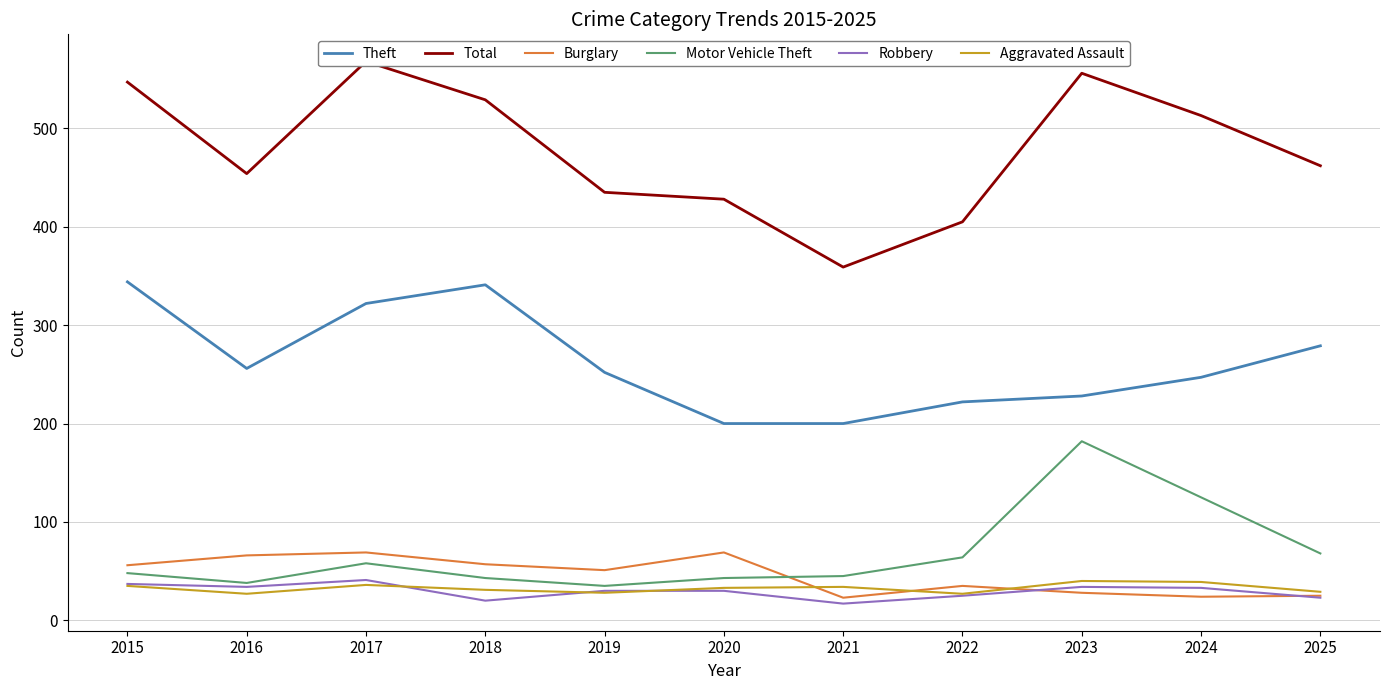

Between 2024 and 2019, which is larger?

2019